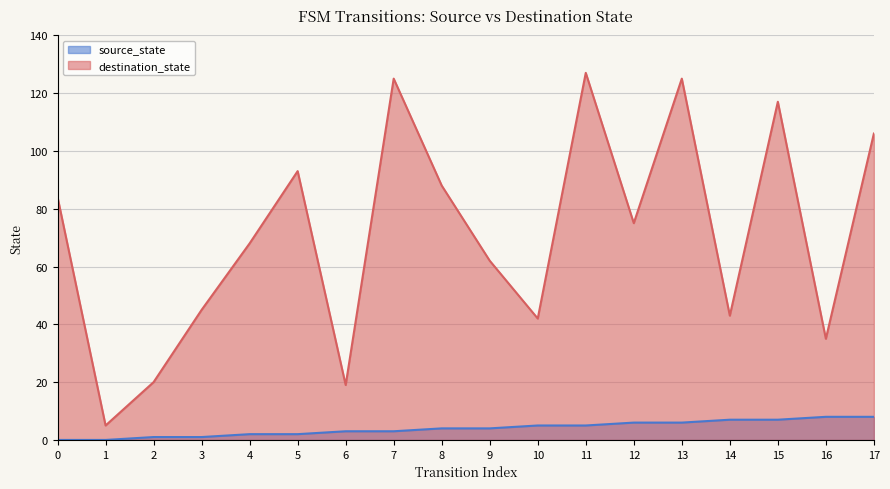

How many data points in destination_state are above 75?

8